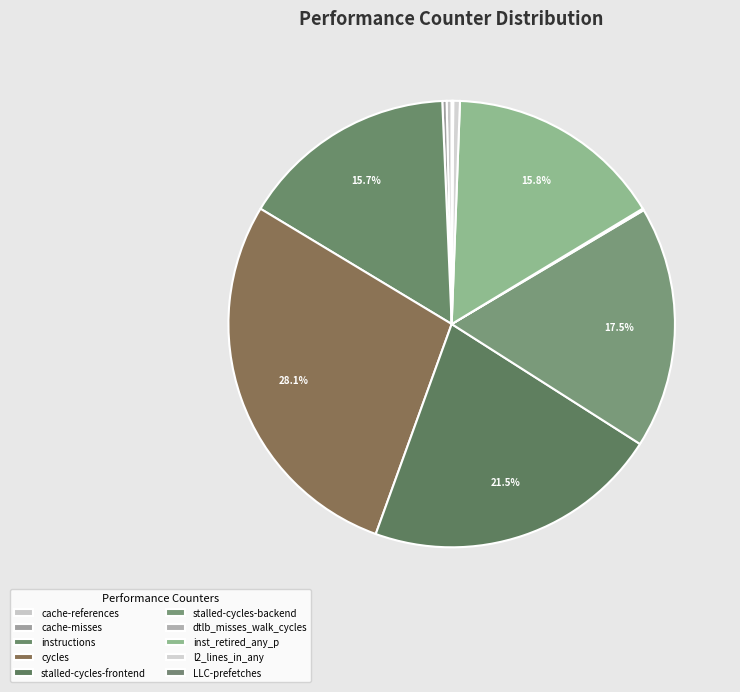

How many segments does this pie chart have?

10